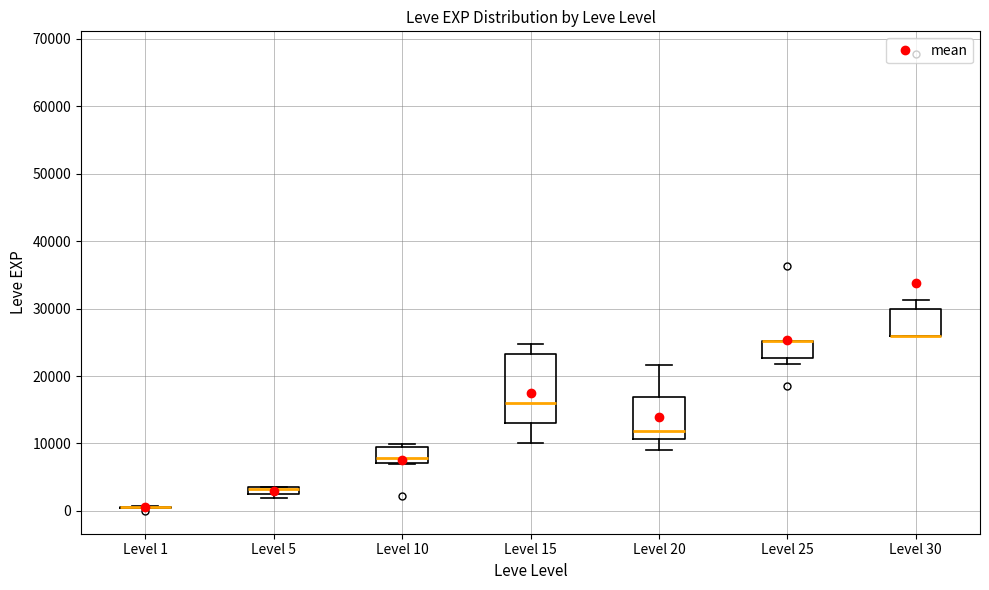

Which box is the tallest, from its lower edge to its upper edge?

Level 15